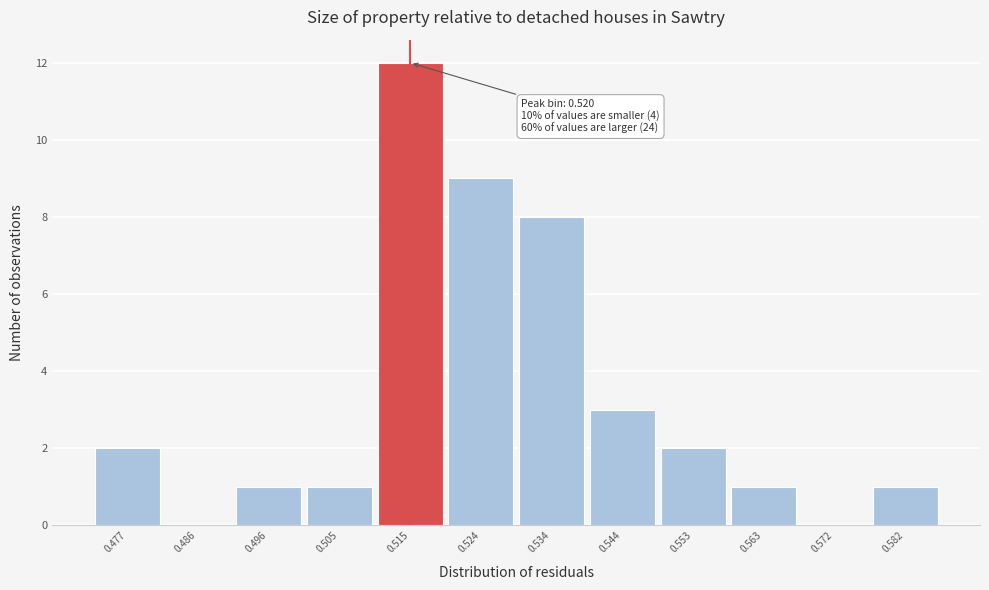

Reading left to right, transcribe all the data shown in this chart.

0.477=2	0.486=0	0.496=1	0.505=1	0.515=12	0.524=9	0.534=8	0.544=3	0.553=2	0.563=1	0.572=0	0.582=1